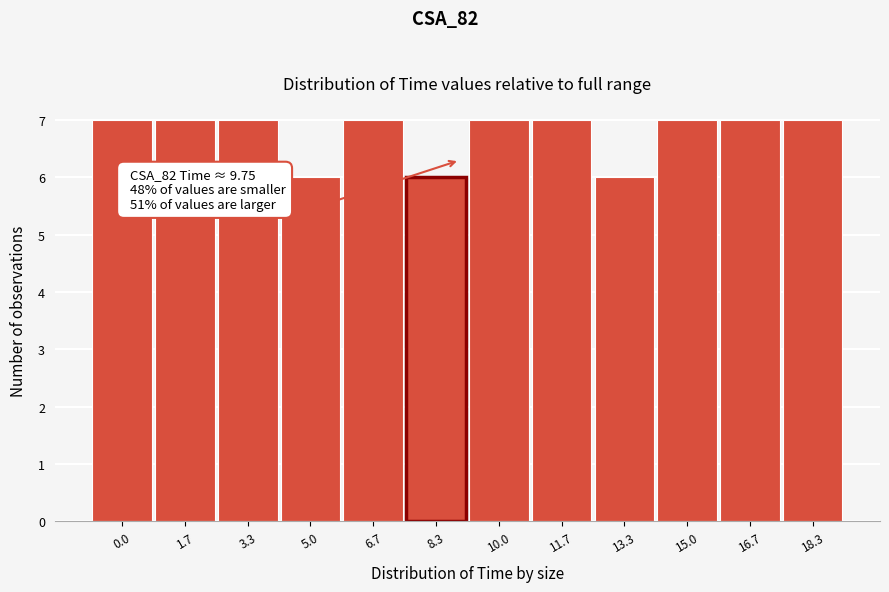

Reading left to right, transcribe all the data shown in this chart.

0.0=7	1.7=7	3.3=7	5.0=6	6.7=7	8.3=6	10.0=7	11.7=7	13.3=6	15.0=7	16.7=7	18.3=7